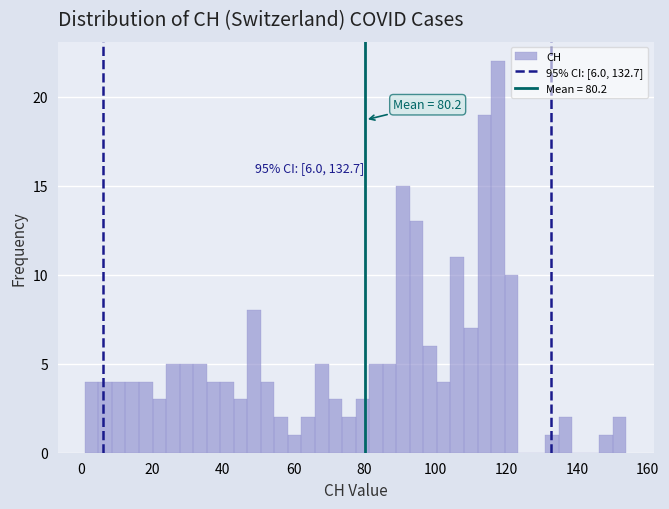

Around what value on the x-axis is the tallest bar? Give the approximate position of its centre, as read against the axis.

118